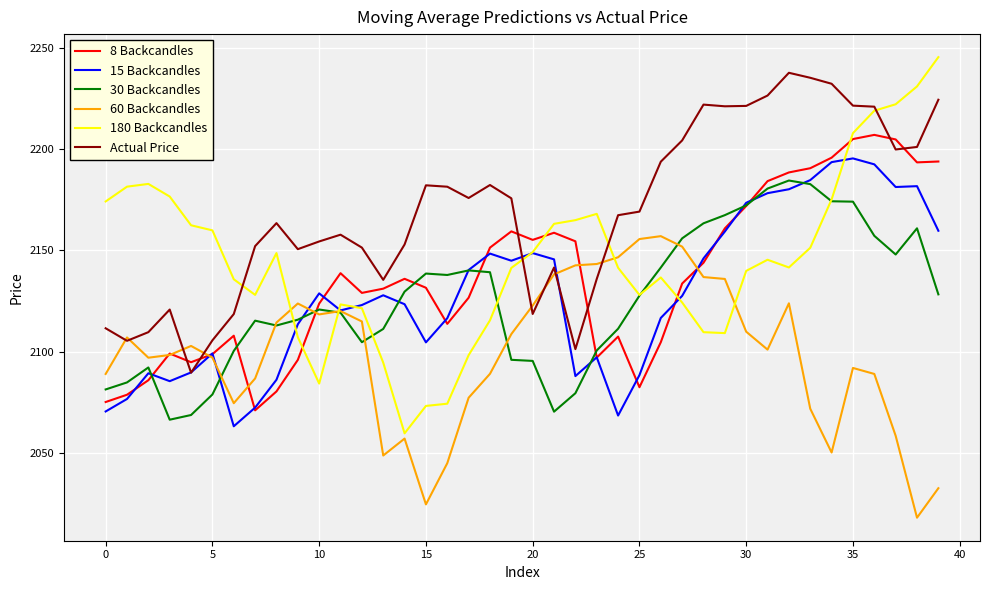

What is the minimum value for 30 Backcandles?

2066.6